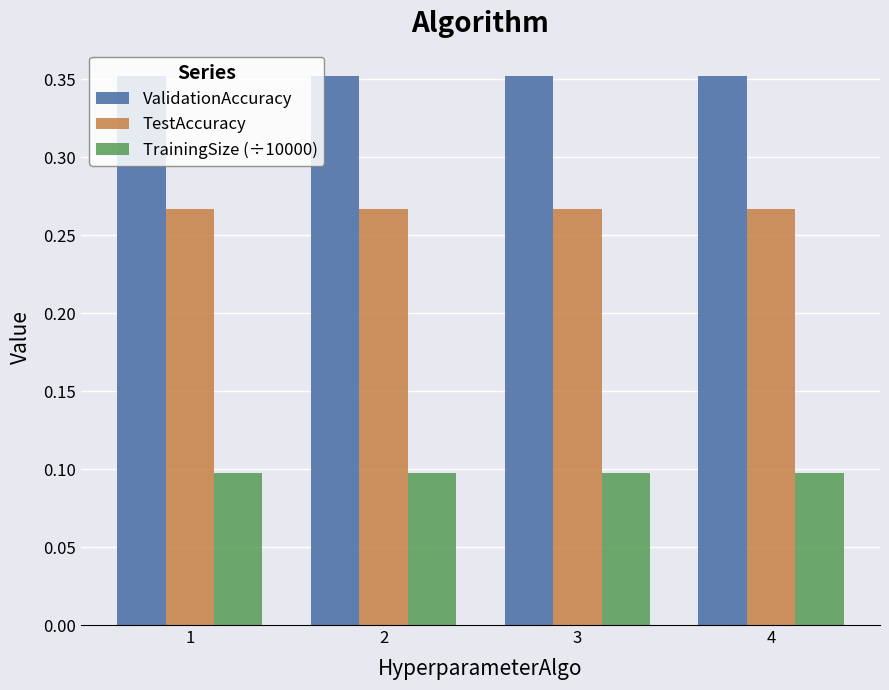

Which series has the largest total across all categories?

ValidationAccuracy